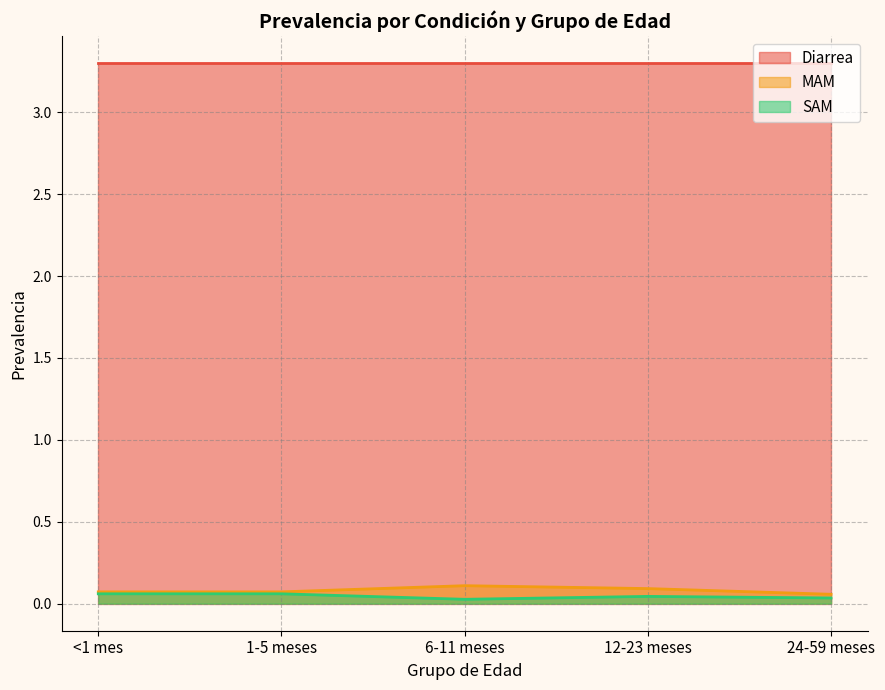

At which category does SAM reach its first local valley?

6-11 meses